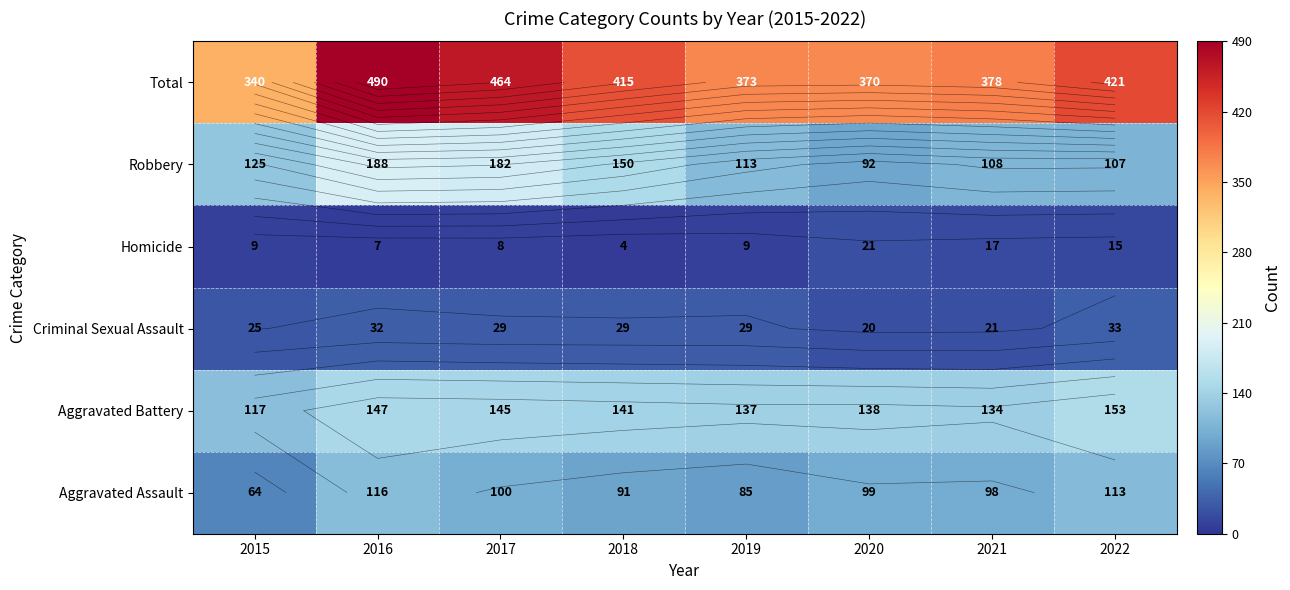

What is the greatest value displayed?

490